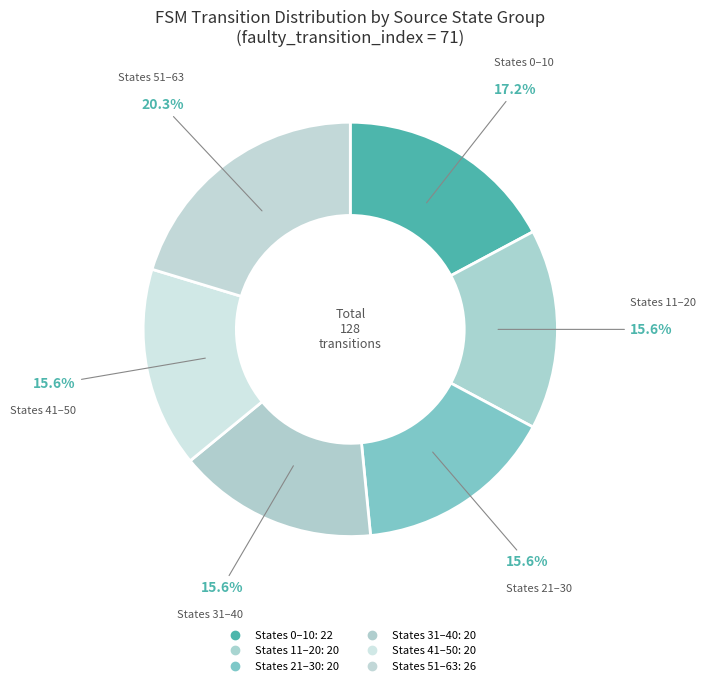

Which category has the smallest portion of the pie?

source_state 41-50